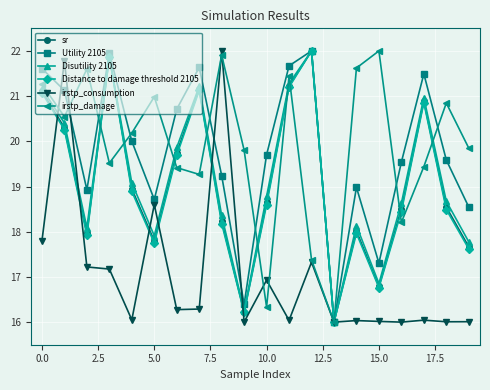

What is the value of the sr point at the 14th from the left?

16.0